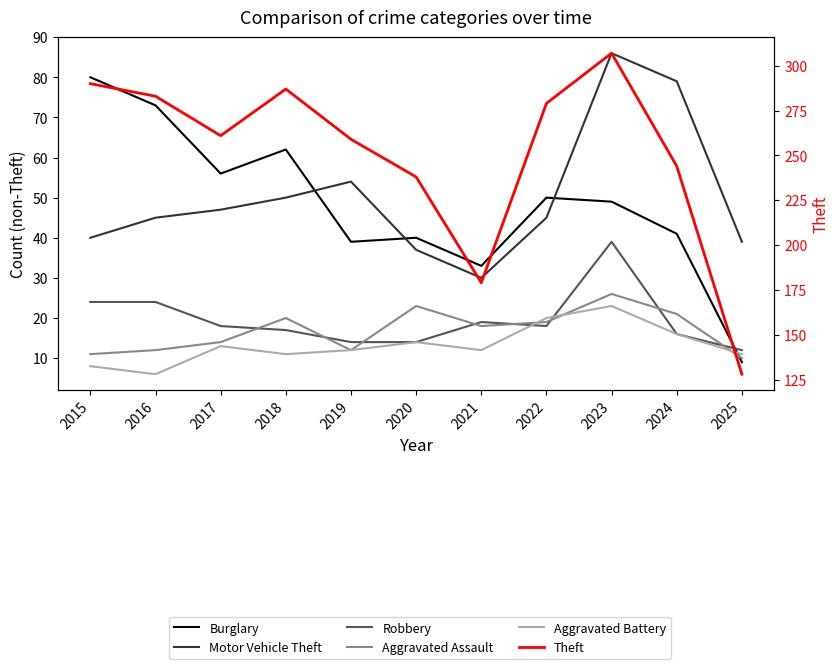

How many interior local valleys does the Robbery series have?

1